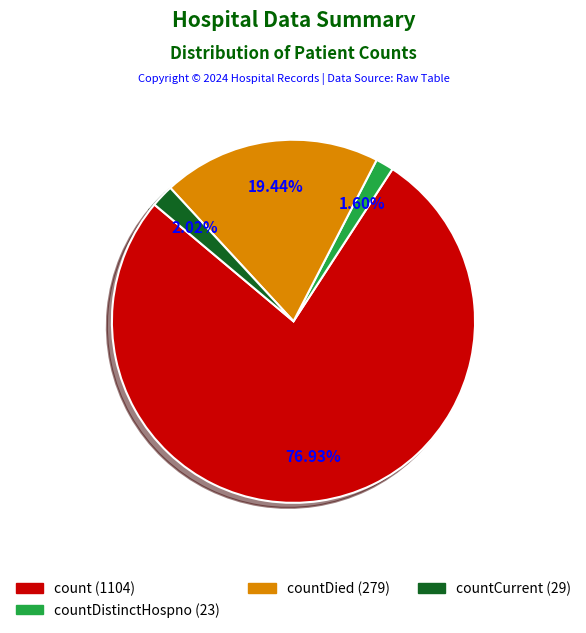

Is there any slice that represents more than half of the pie?

Yes